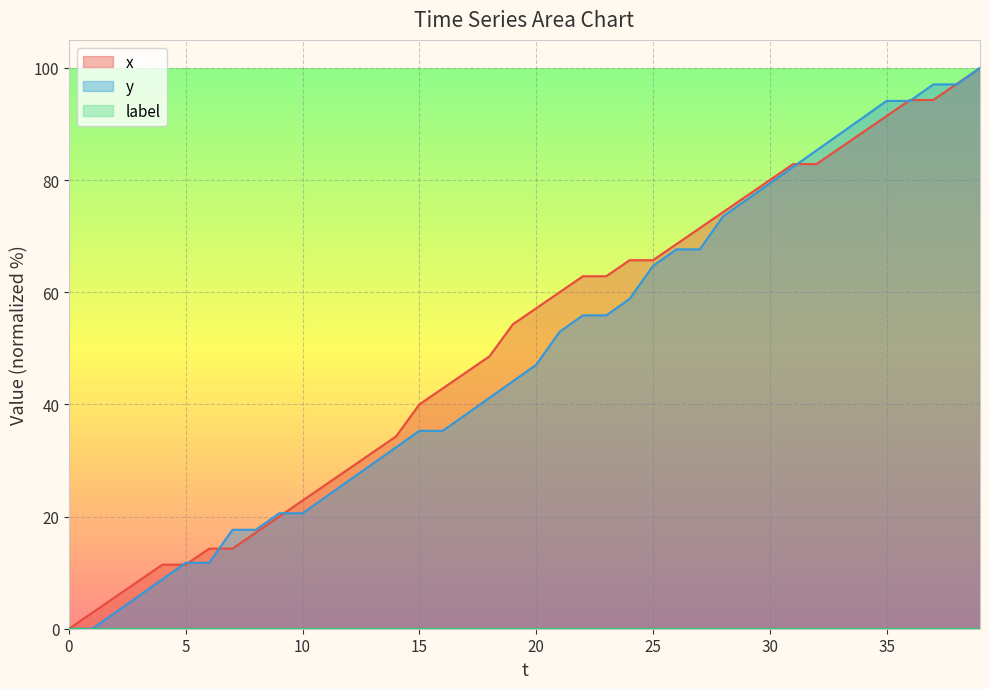

Which series has the largest total across all categories?

x